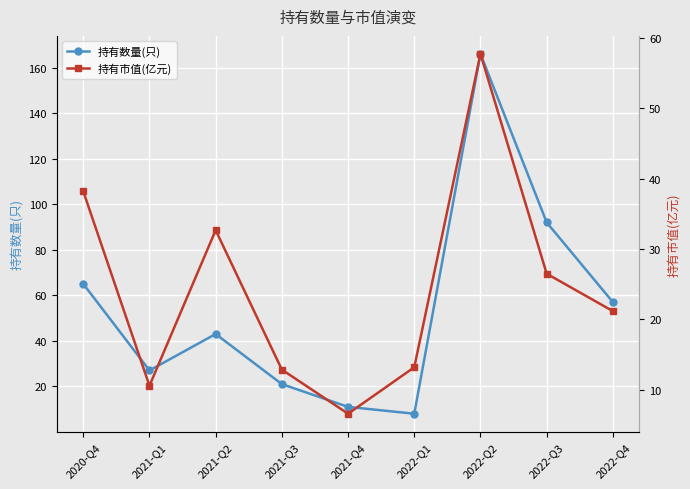

Count the number of data series in this chart.

2